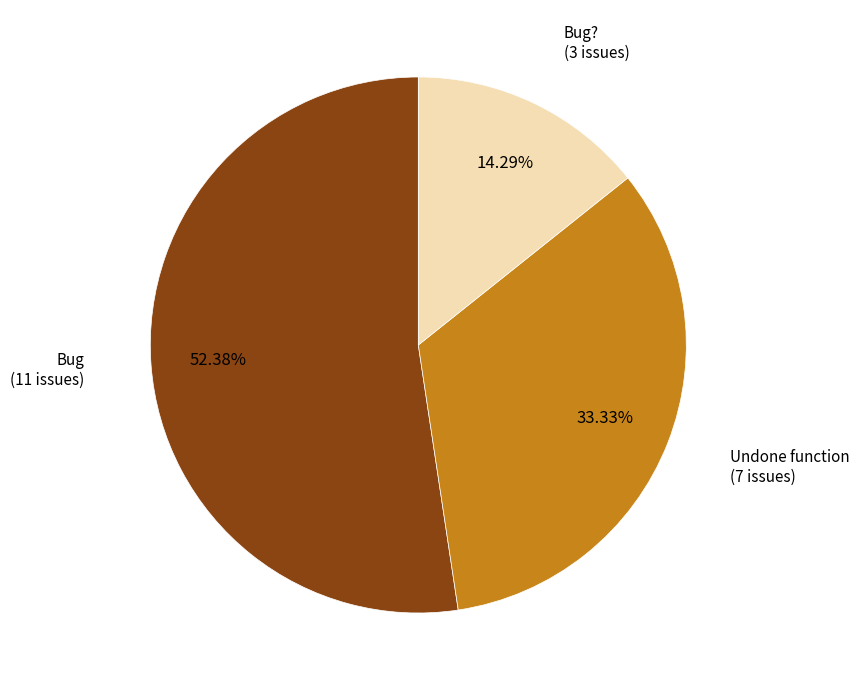

How many segments does this pie chart have?

3